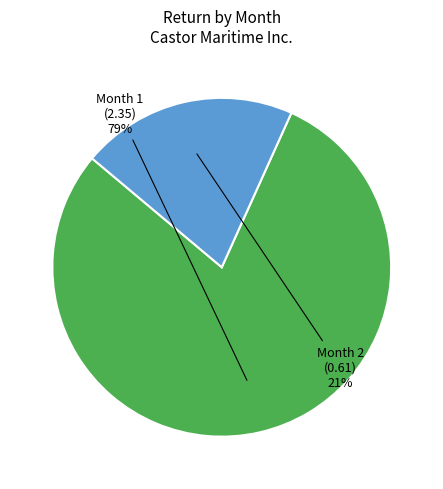

Is the sum of Month 2 and Month 1 greater than half?

Yes